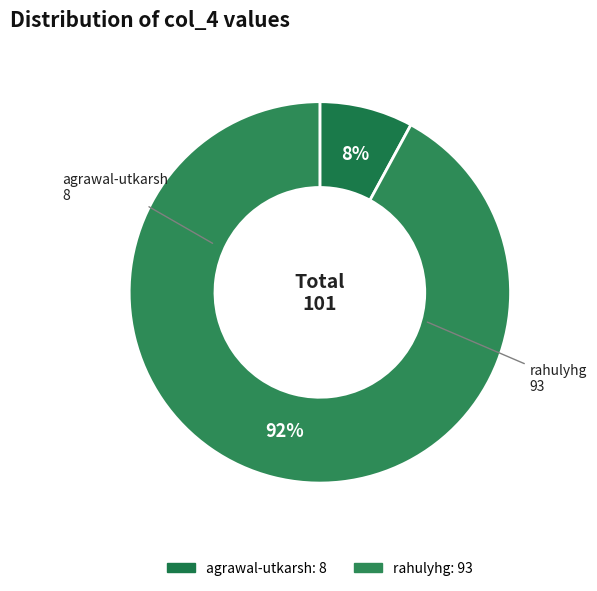

Rank the categories by value from lowest to highest.

agrawal-utkarsh, rahulyhg